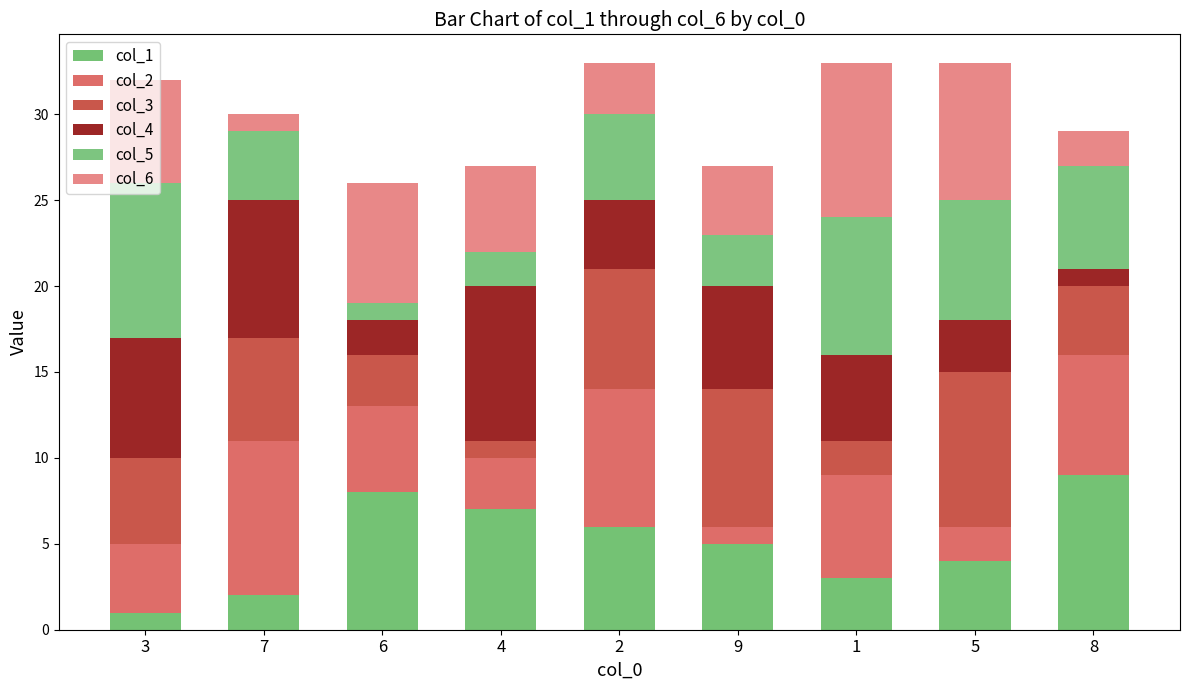

How many bars are there in total?

9